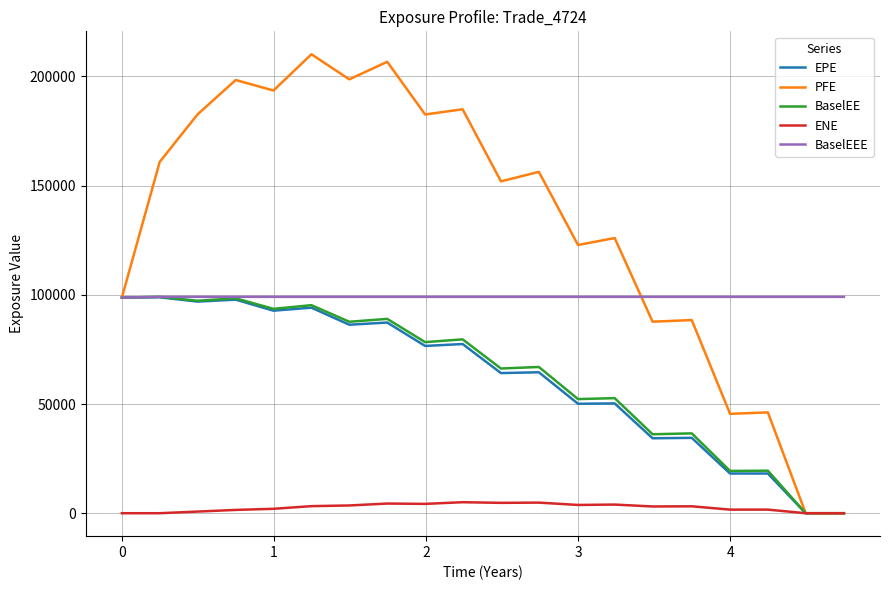

Which series has the largest total across all categories?

PFE